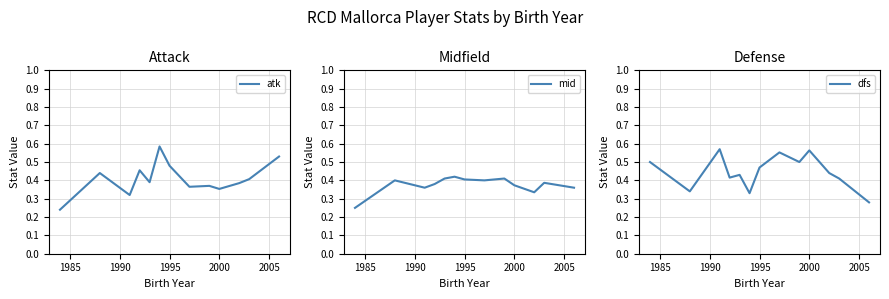

Which series has the largest total across all categories?

dfs